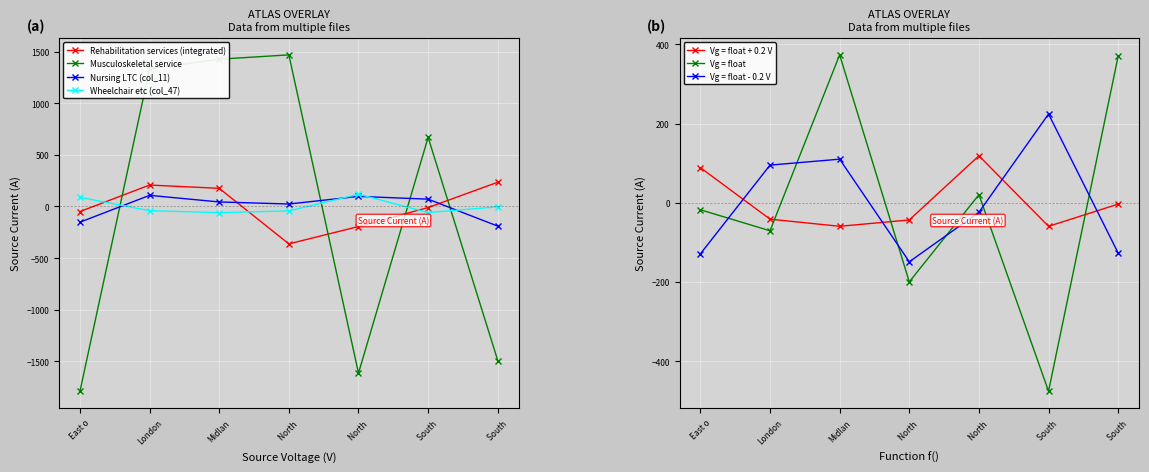

What is the value of the Rehabilitation services (integrated) point at the 2nd from the left?

207.4